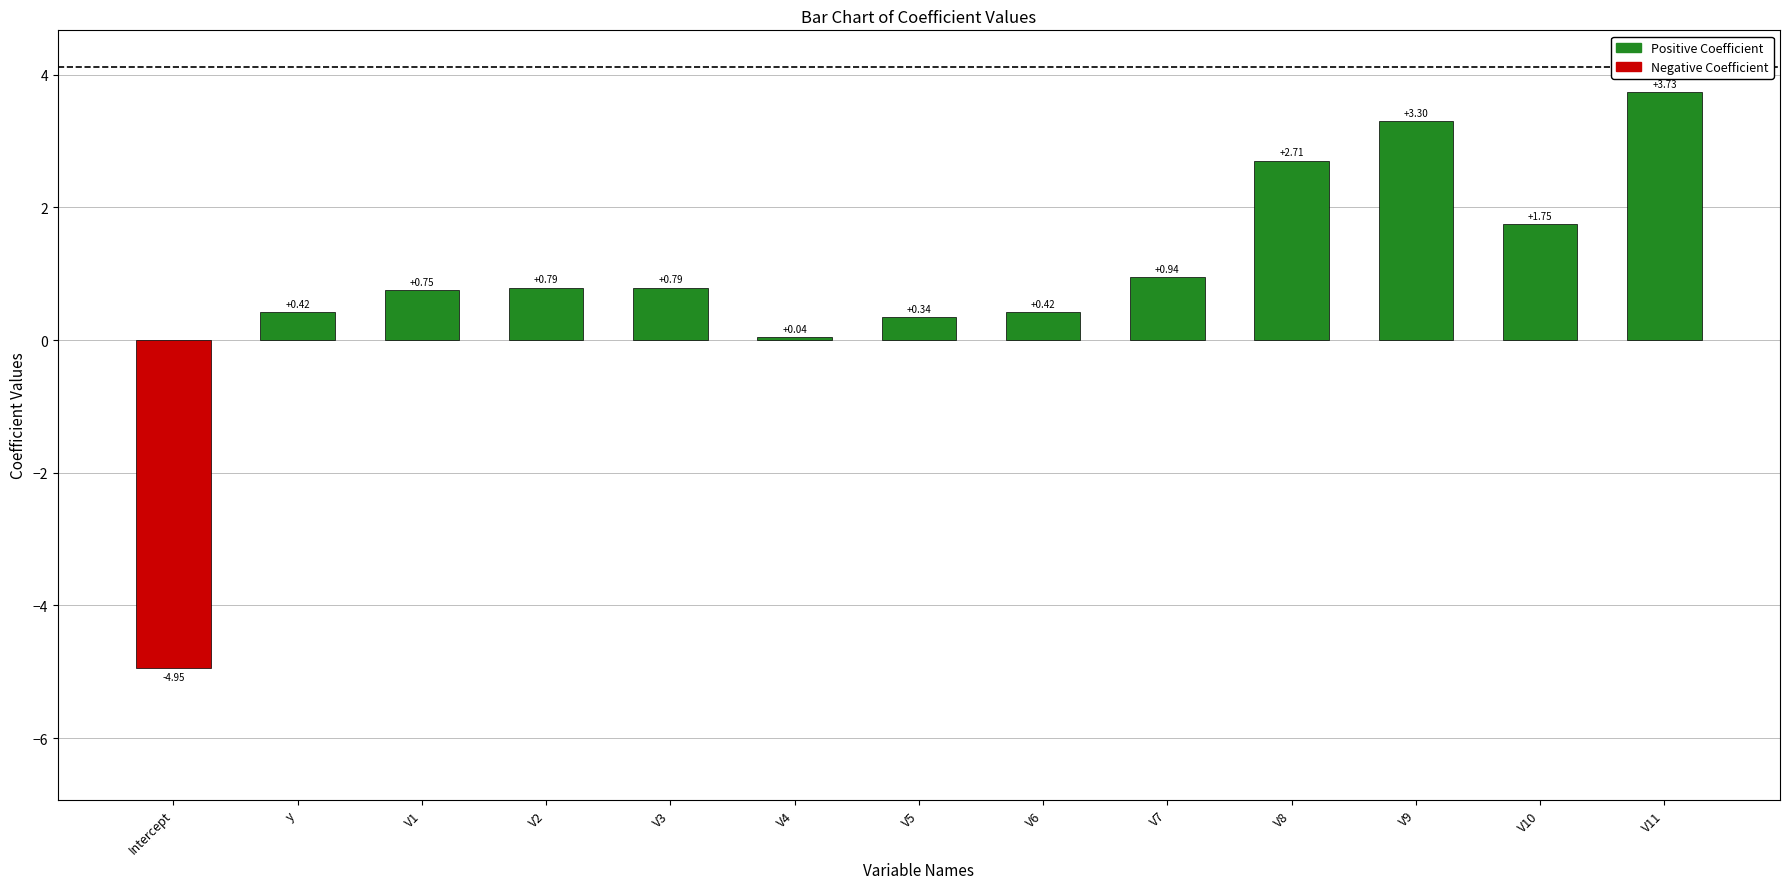

What is the difference between the maximum and minimum values?

8.7